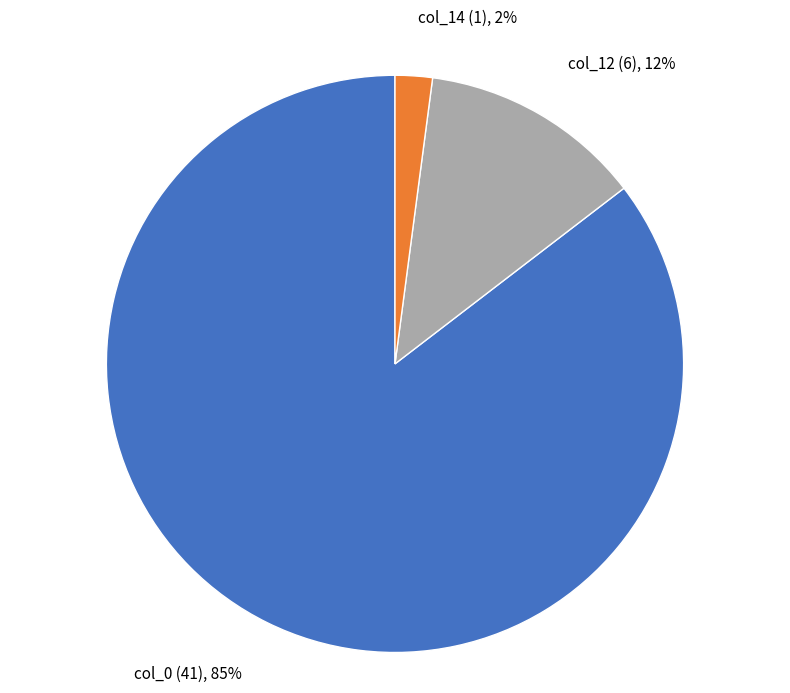

Is the sum of col_14 and col_12 greater than half?

No